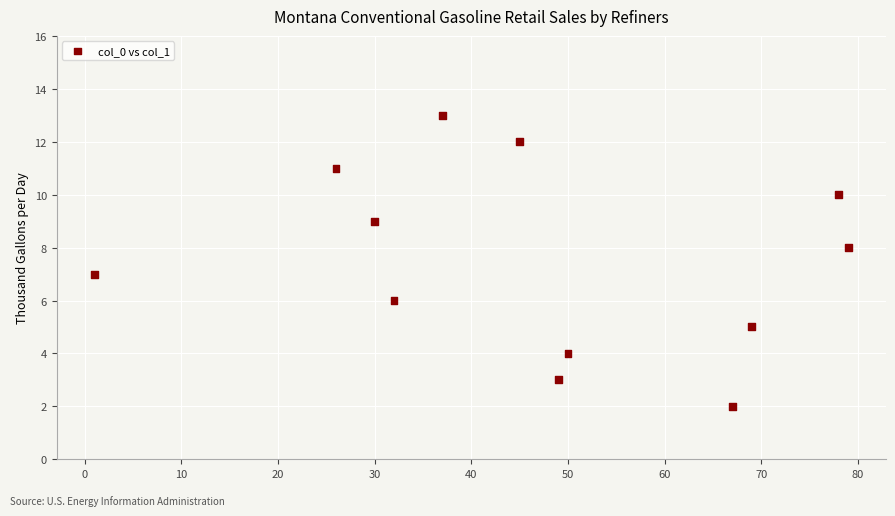

What is the average X value?

46.9